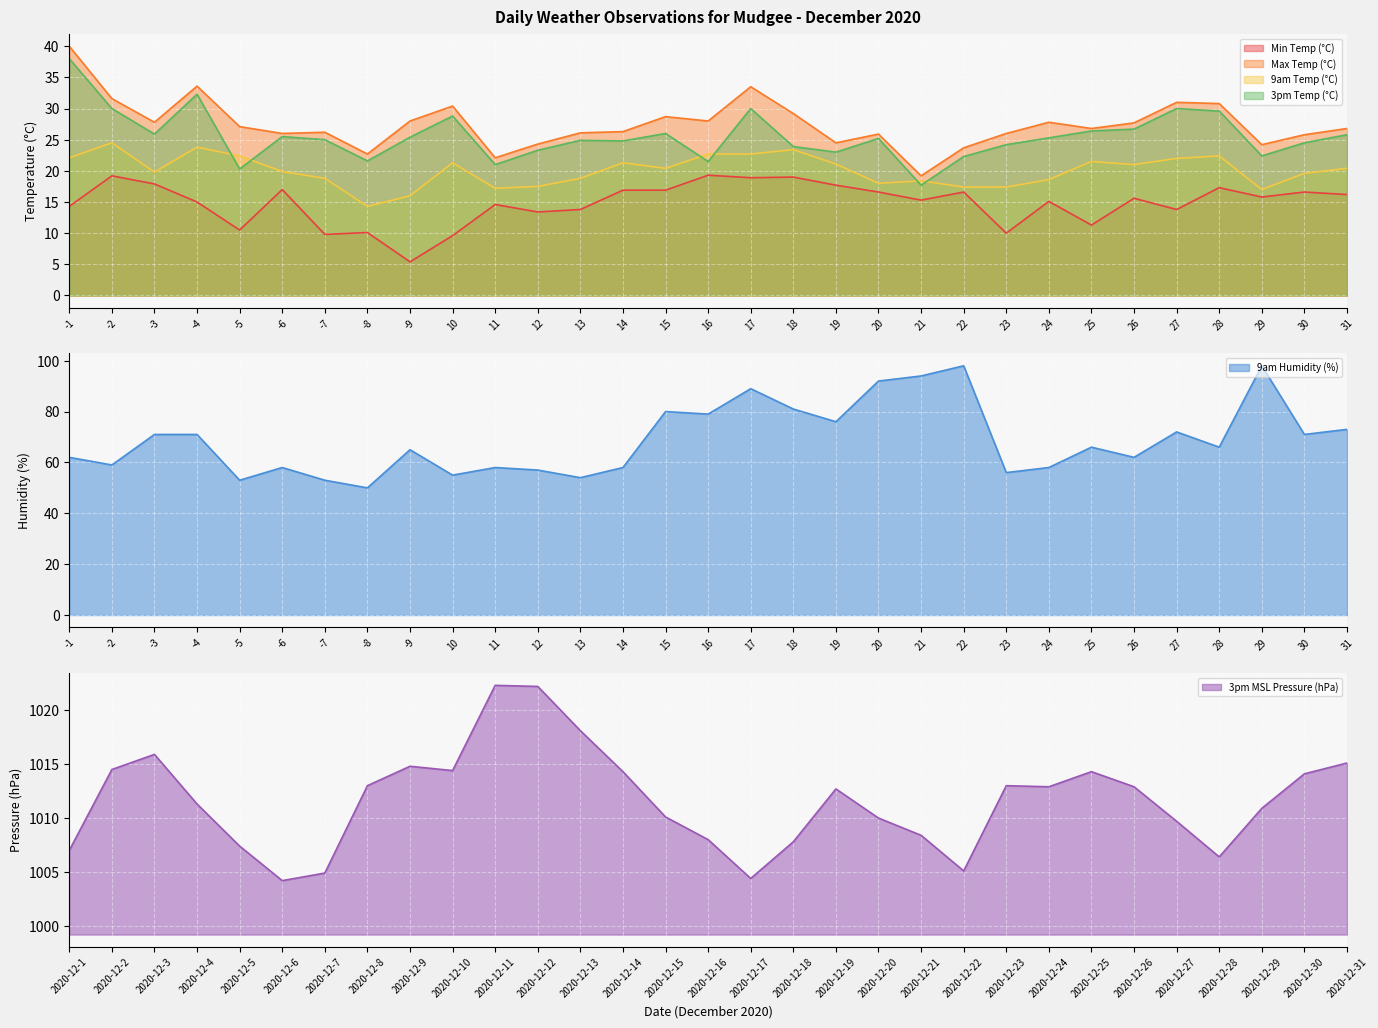

Which category has the lowest value in the 3pm MSL Pressure (hPa) series?

2020-12-6